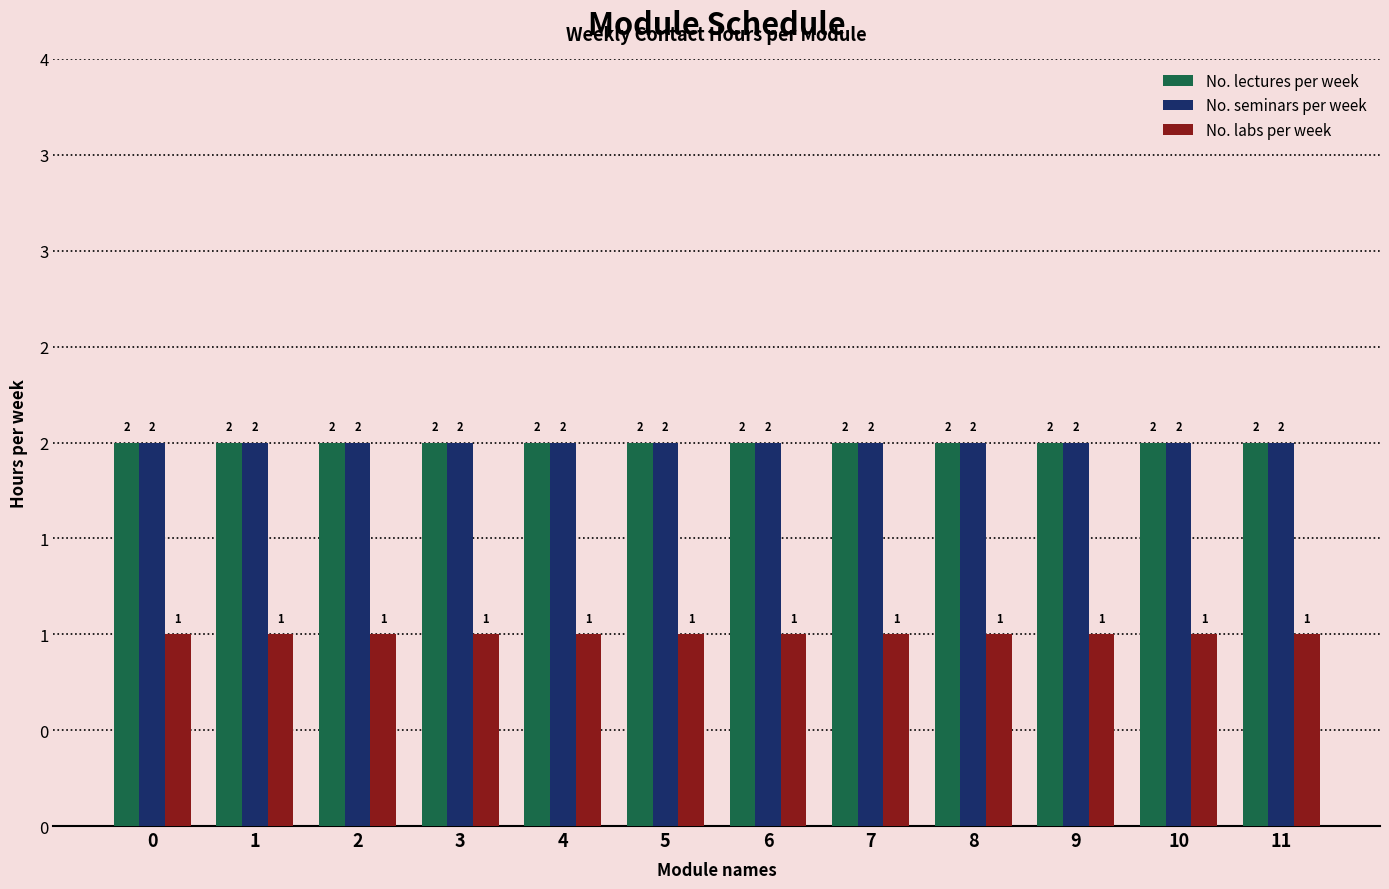

Does the chart contain stacked bars?

No